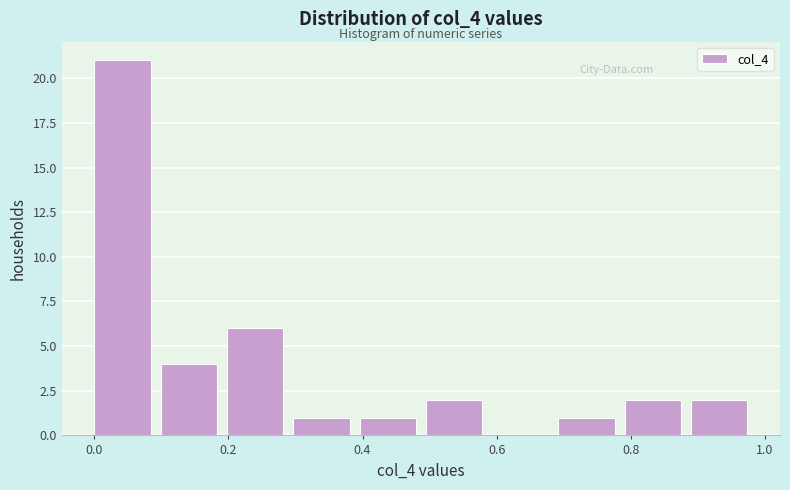

Which range on the x-axis has the tallest bar?

0.00 to 0.10